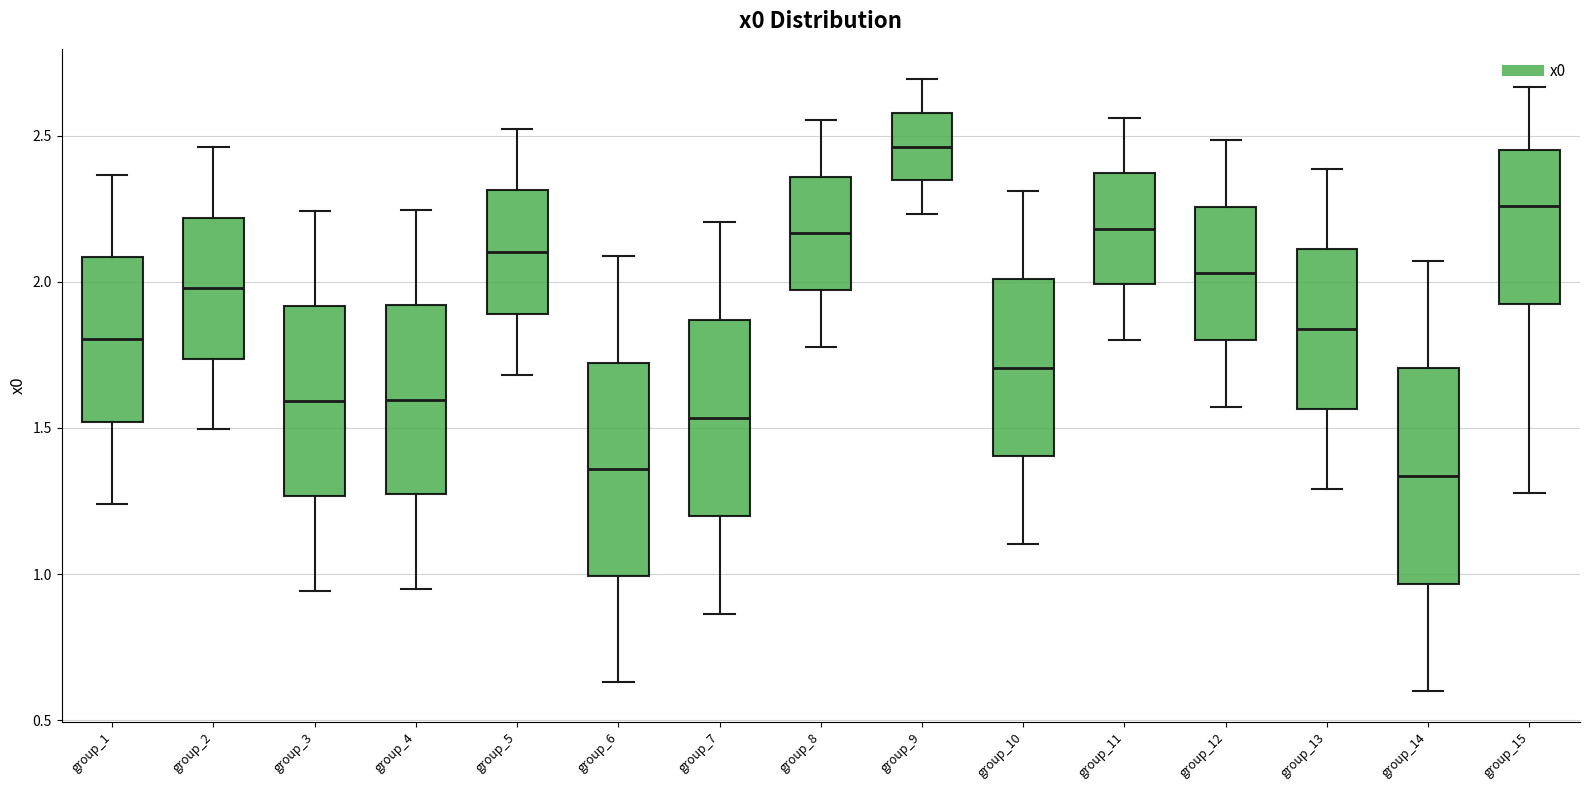

Reading left to right, read every box against the y-axis: the position of its median line, the range the box covers, and the ends of its whiskers. The values are not printed on the chart, so give them approximately, as read against the axis.

group_1: median 1.80, box 1.50 to 2.10, whiskers 1.25 to 2.35
group_2: median 2.00, box 1.75 to 2.20, whiskers 1.50 to 2.45
group_3: median 1.60, box 1.25 to 1.90, whiskers 0.95 to 2.25
group_4: median 1.60, box 1.25 to 1.90, whiskers 0.95 to 2.25
group_5: median 2.10, box 1.90 to 2.30, whiskers 1.70 to 2.50
group_6: median 1.35, box 1.00 to 1.70, whiskers 0.65 to 2.10
group_7: median 1.55, box 1.20 to 1.85, whiskers 0.85 to 2.20
group_8: median 2.15, box 1.95 to 2.35, whiskers 1.80 to 2.55
group_9: median 2.45, box 2.35 to 2.60, whiskers 2.25 to 2.70
group_10: median 1.70, box 1.40 to 2.00, whiskers 1.10 to 2.30
group_11: median 2.20, box 2.00 to 2.35, whiskers 1.80 to 2.55
group_12: median 2.05, box 1.80 to 2.25, whiskers 1.55 to 2.50
group_13: median 1.85, box 1.55 to 2.10, whiskers 1.30 to 2.40
group_14: median 1.35, box 0.95 to 1.70, whiskers 0.60 to 2.05
group_15: median 2.25, box 1.95 to 2.45, whiskers 1.30 to 2.65